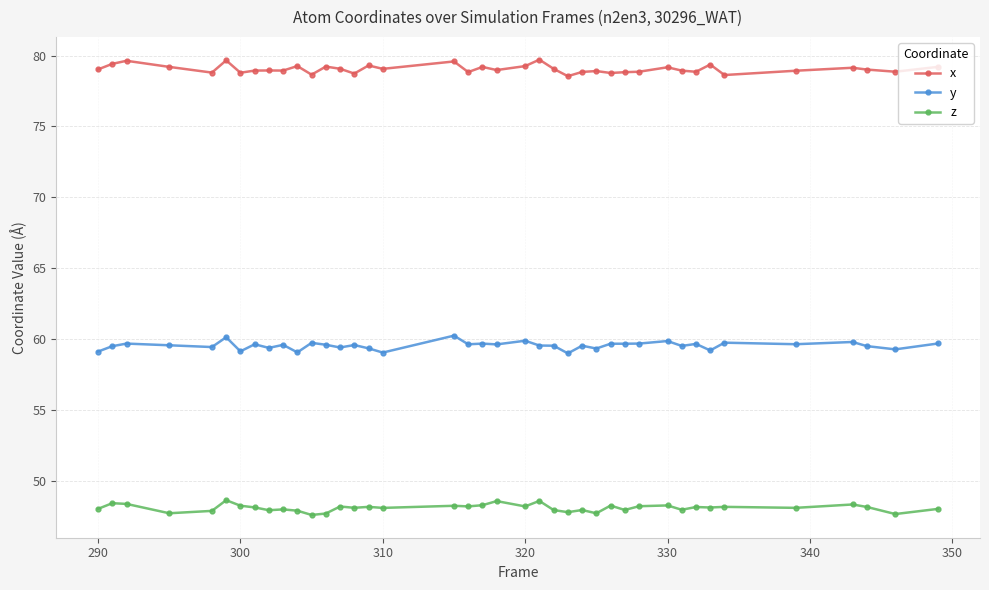

True or false: z and y intersect in this chart.

False